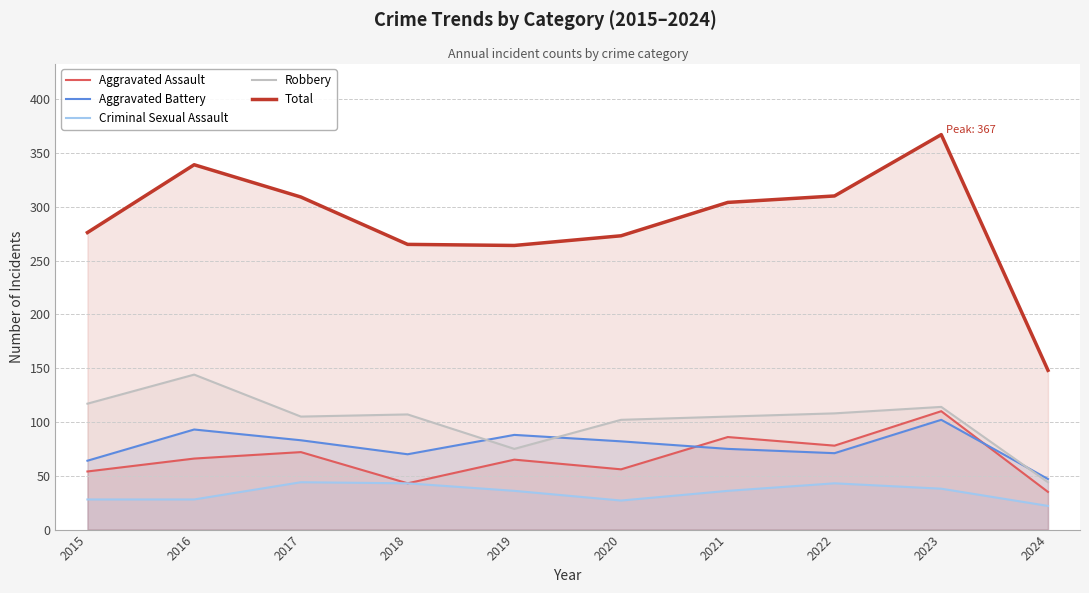

The value of Total at 2016 is 339. True or false?

True